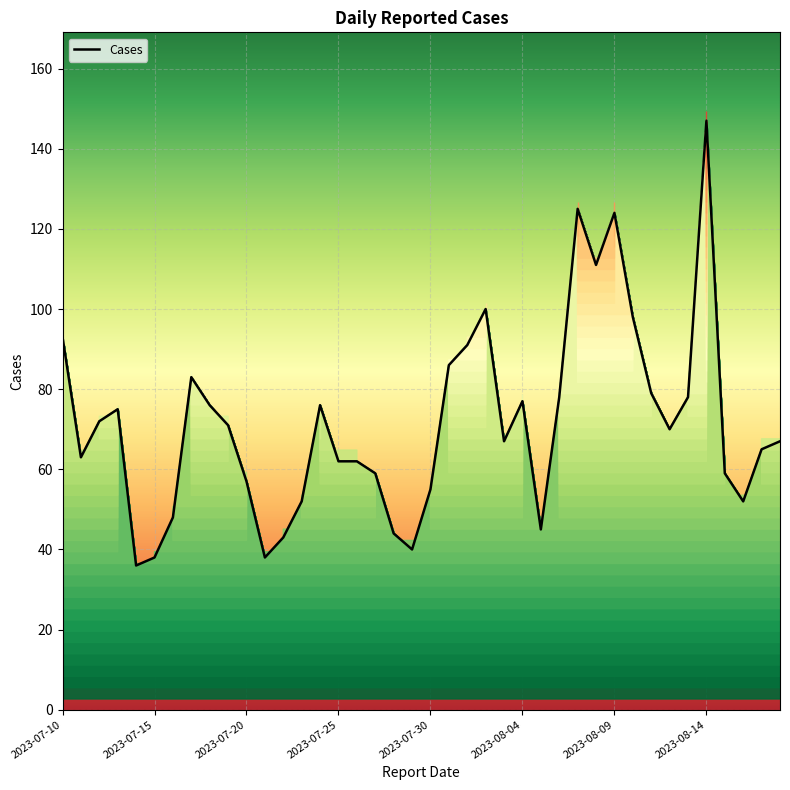

What is the maximum value shown in the chart?

147